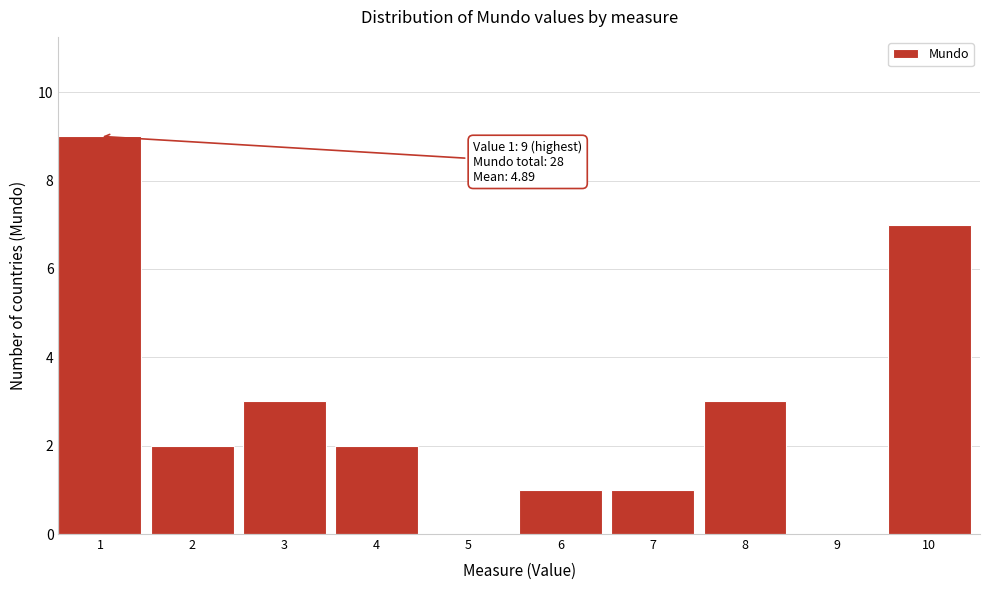

Reading left to right, what are all the values shown in this chart?

1=9	2=2	3=3	4=2	5=0	6=1	7=1	8=3	9=0	10=7